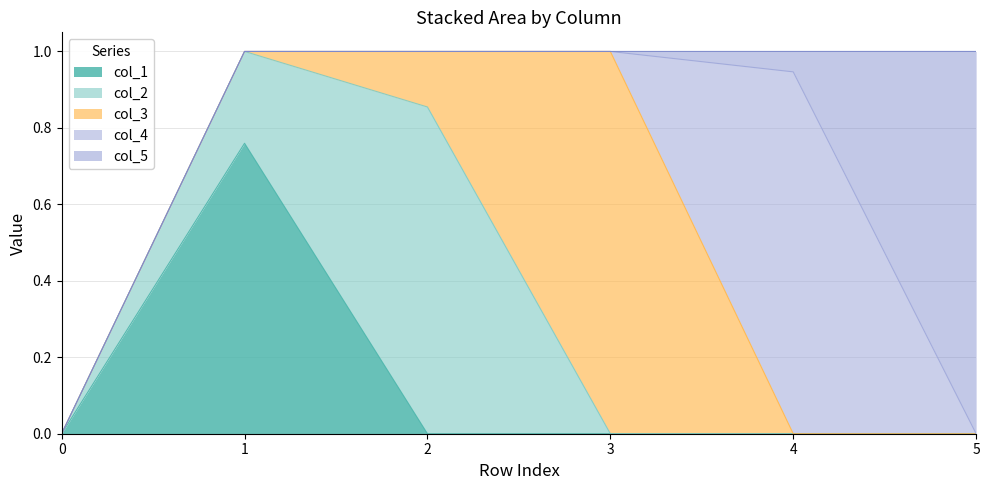

Which series has the largest range (max minus min)?

col_3